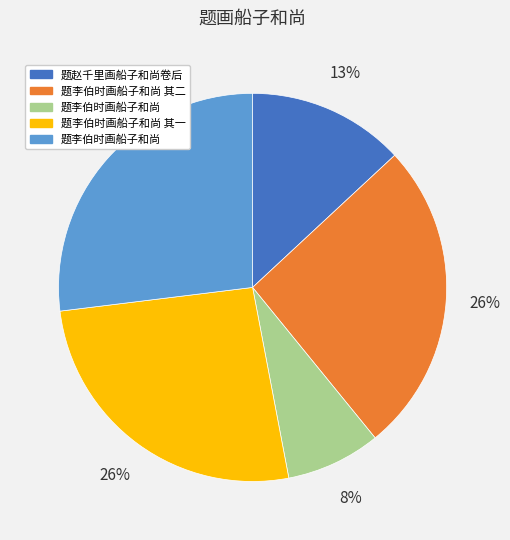

Count the number of slices in the pie.

5